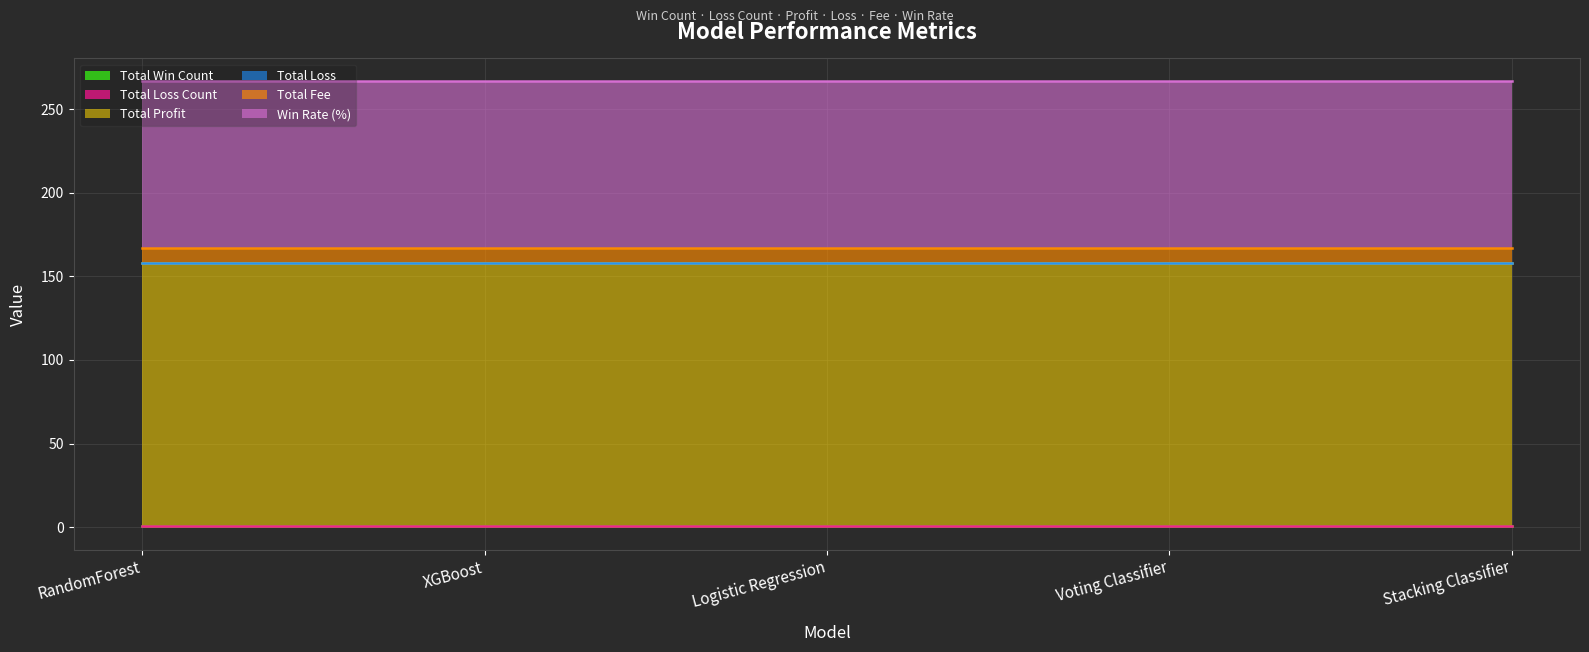

Which series has the largest total across all categories?

Total Profit